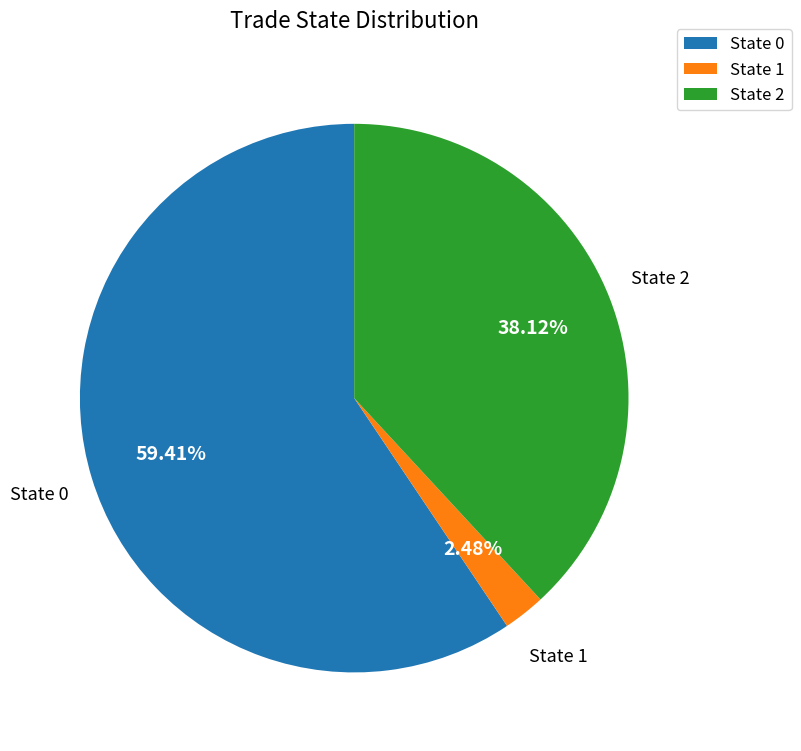

Which slice is the smallest?

State 1